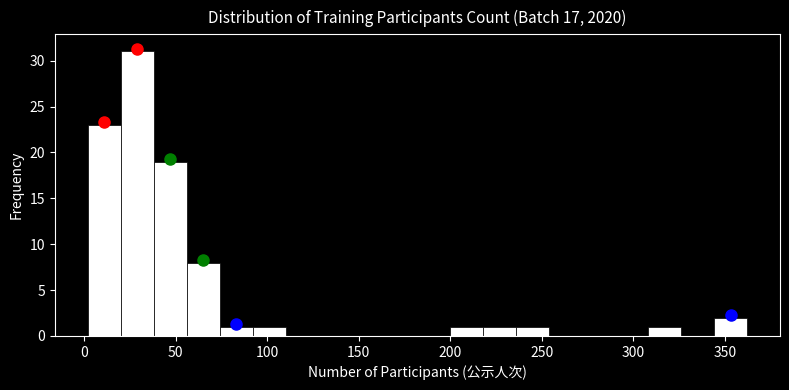

Read against the x-axis, roughly where is the centre of the tallest bar?

30